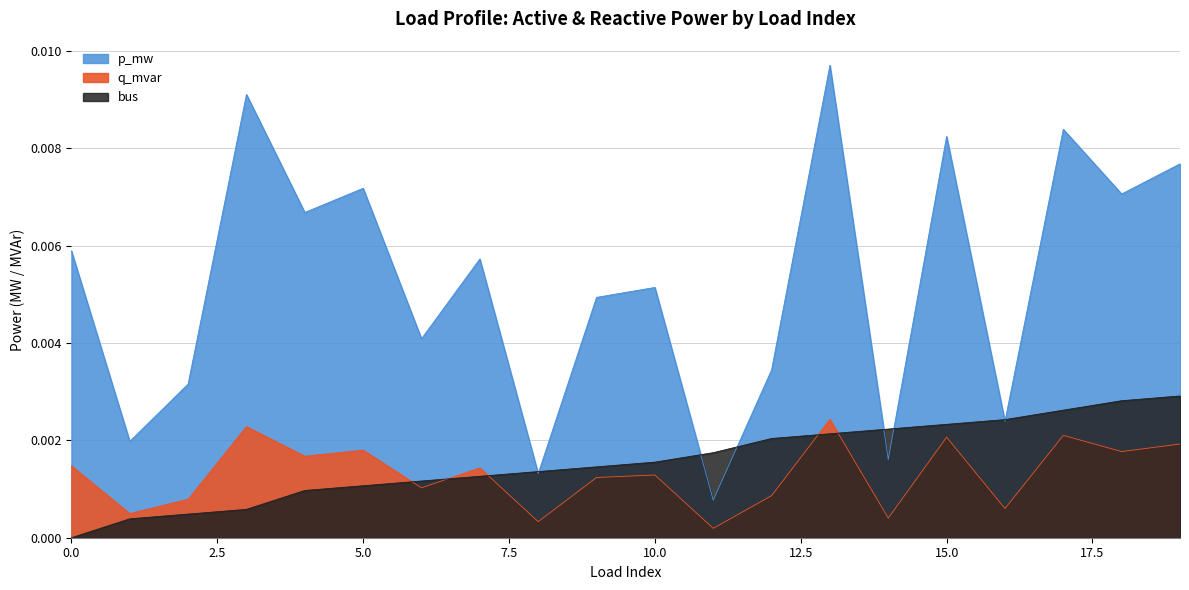

At which category does q_mvar reach its first local peak?

3